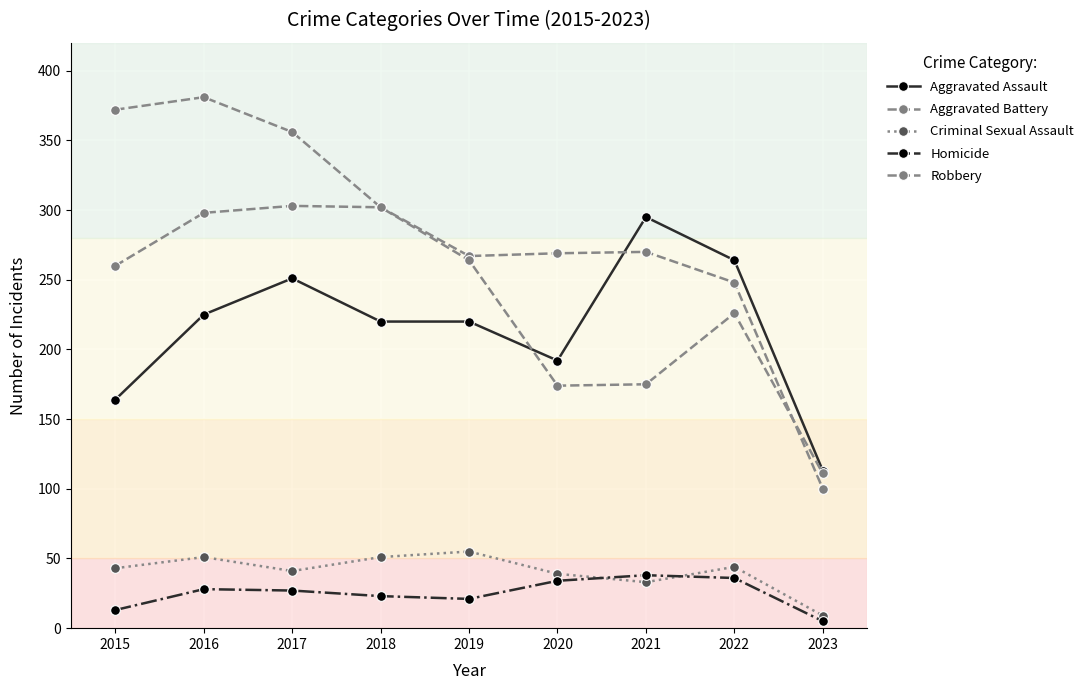

How many lines are shown in the chart?

5